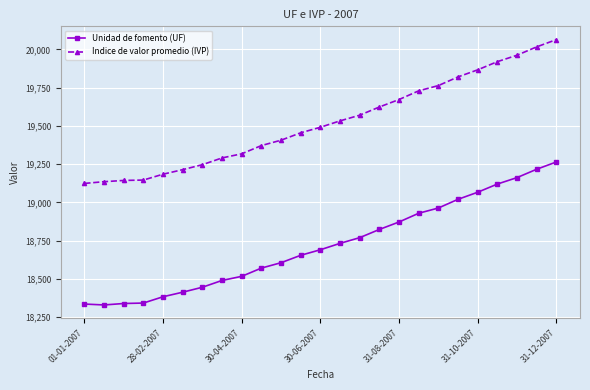

What is the average value of the Indice de valor promedio (IVP) series?

19522.9